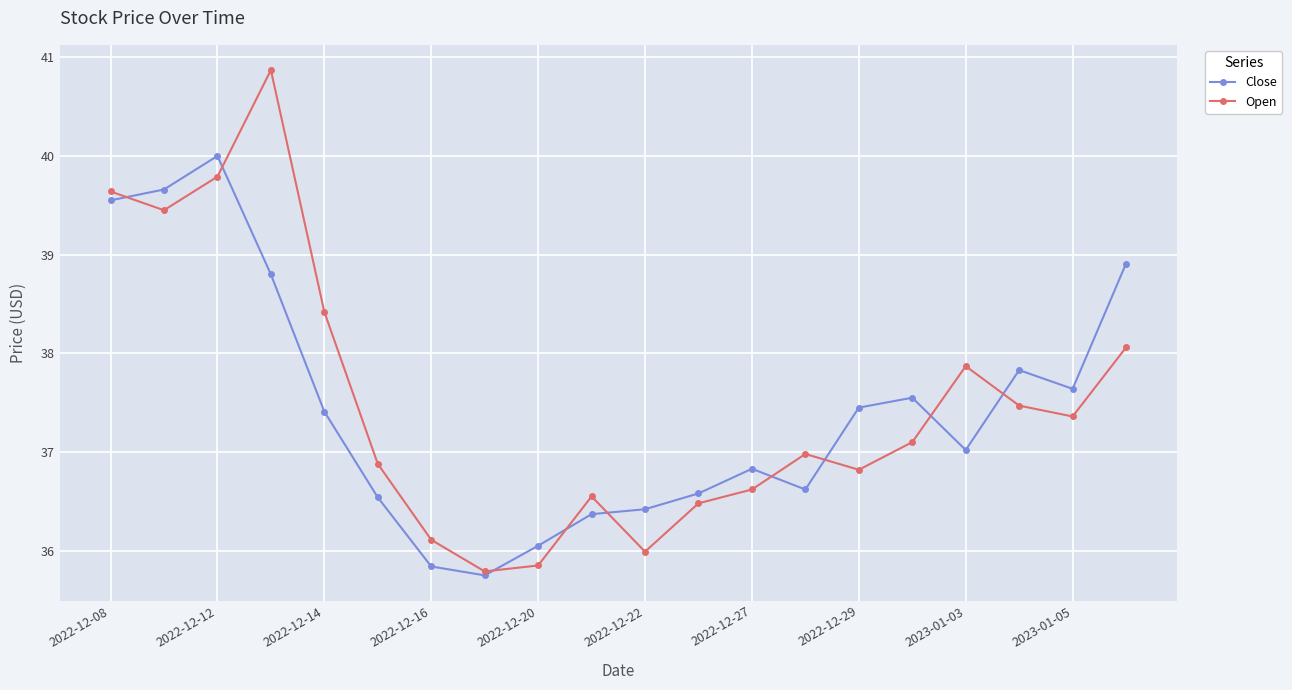

In Close, how many points are higher than both neighbors (excluding endpoints)?

4